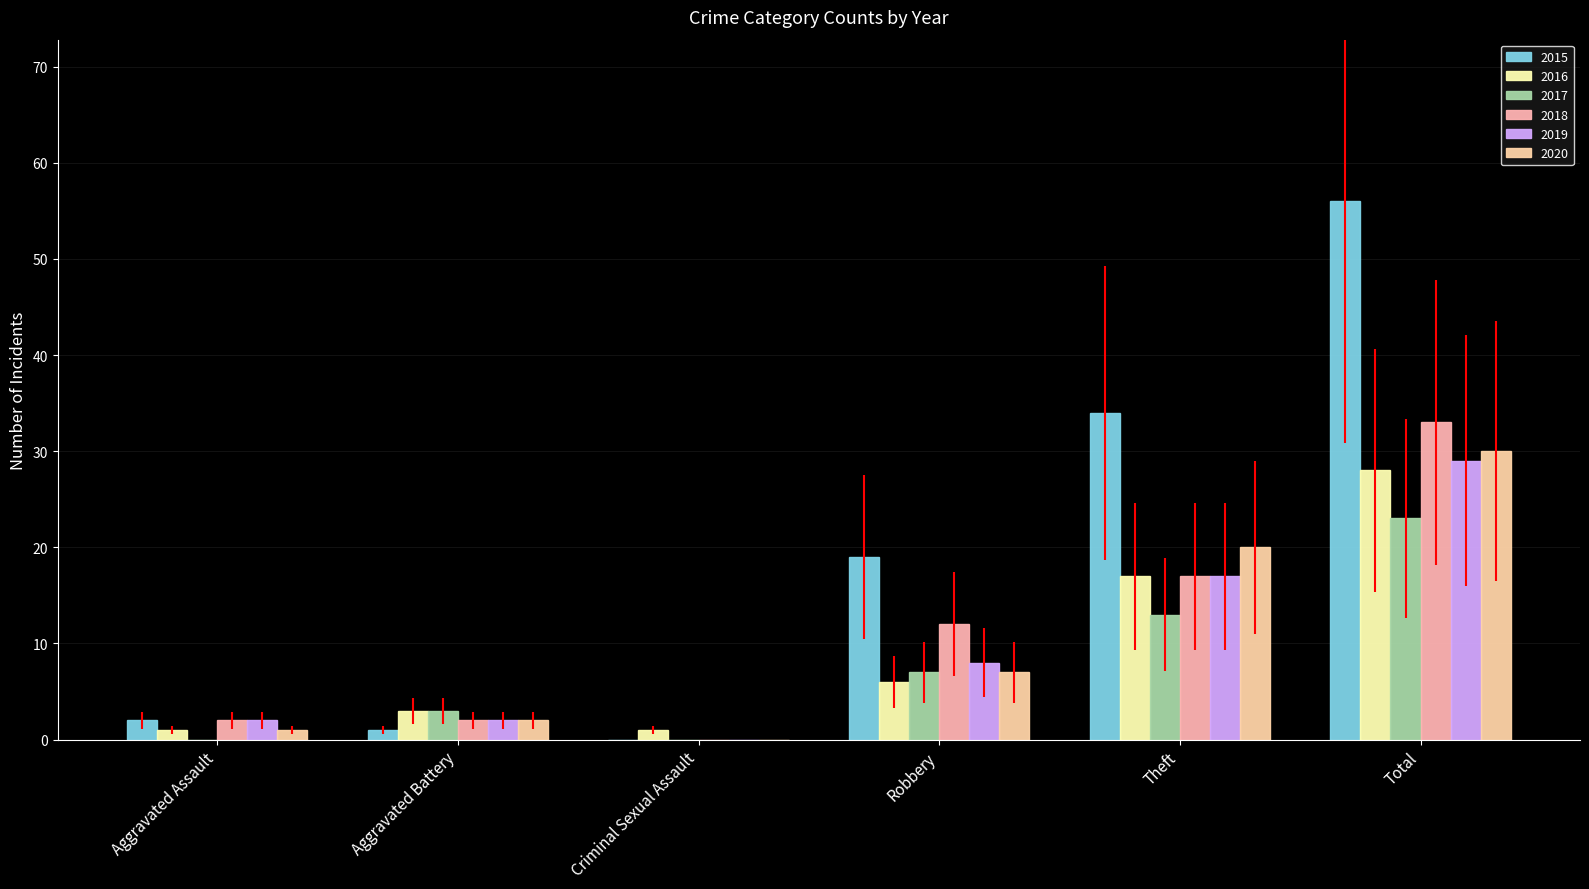

At which label does 2016 reach its minimum?

Aggravated Assault